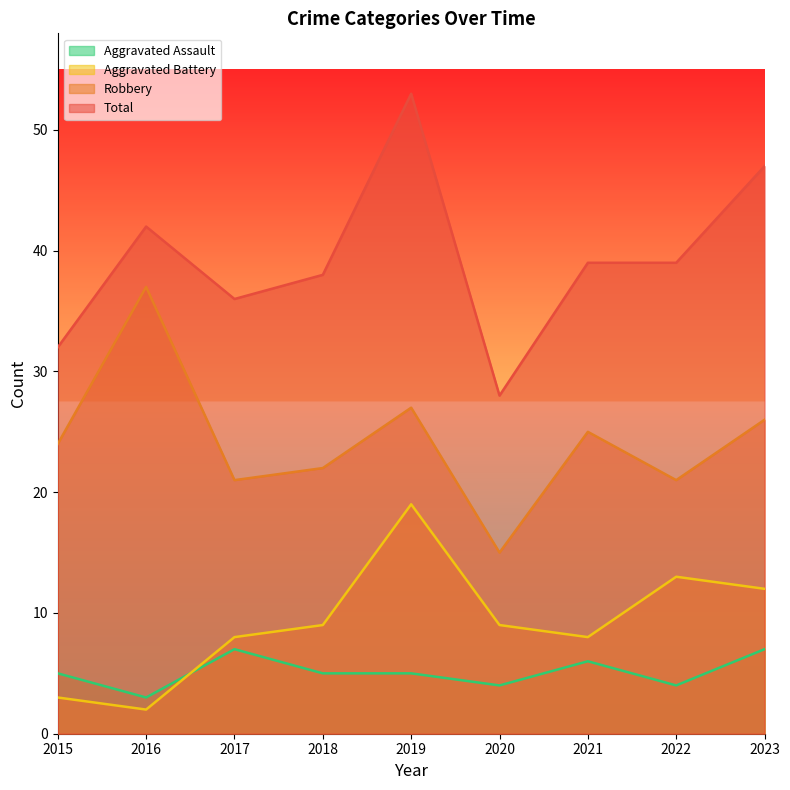

What is the value of the Aggravated Battery point at the 6th from the left?

9